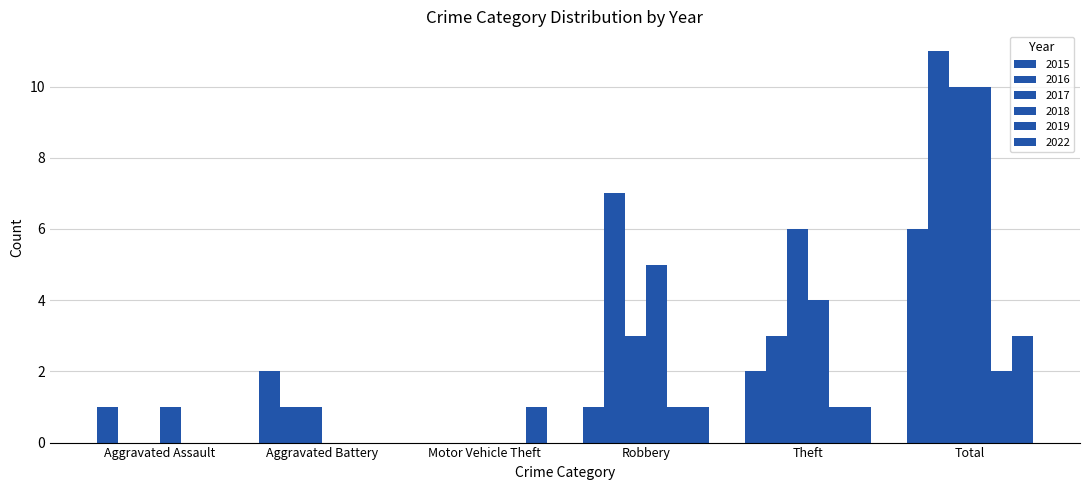

How many positive values does the 2015 series have?

5